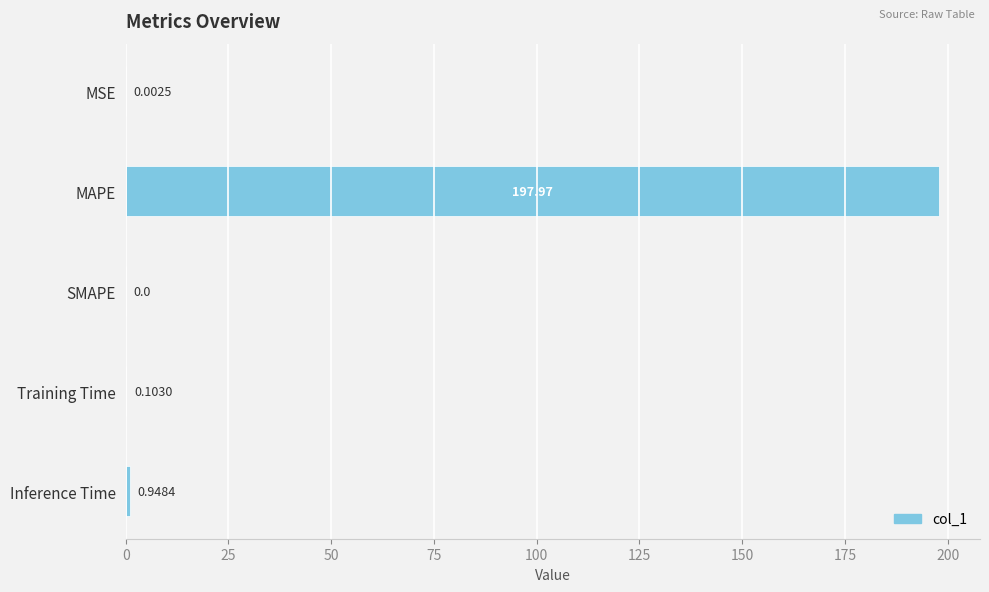

How many values are above zero?

4